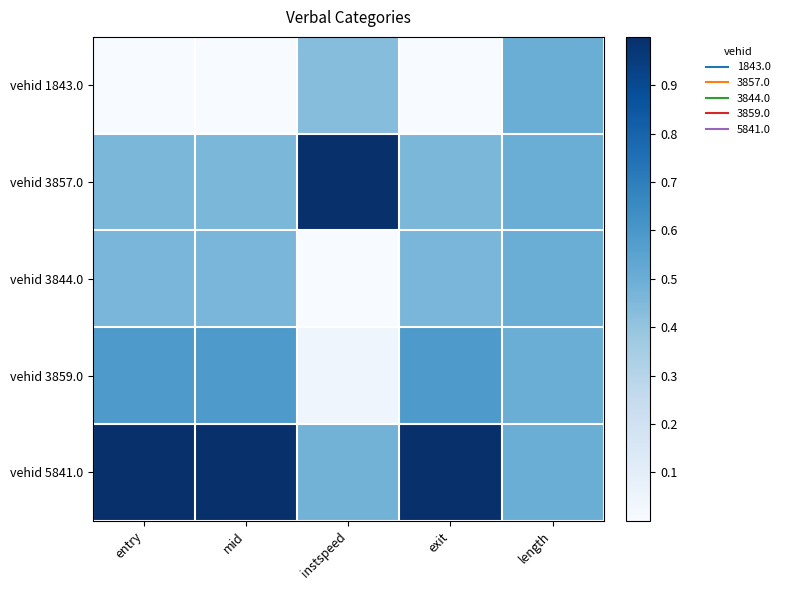

Which series changed the most between entry and mid?

vehid 3857.0